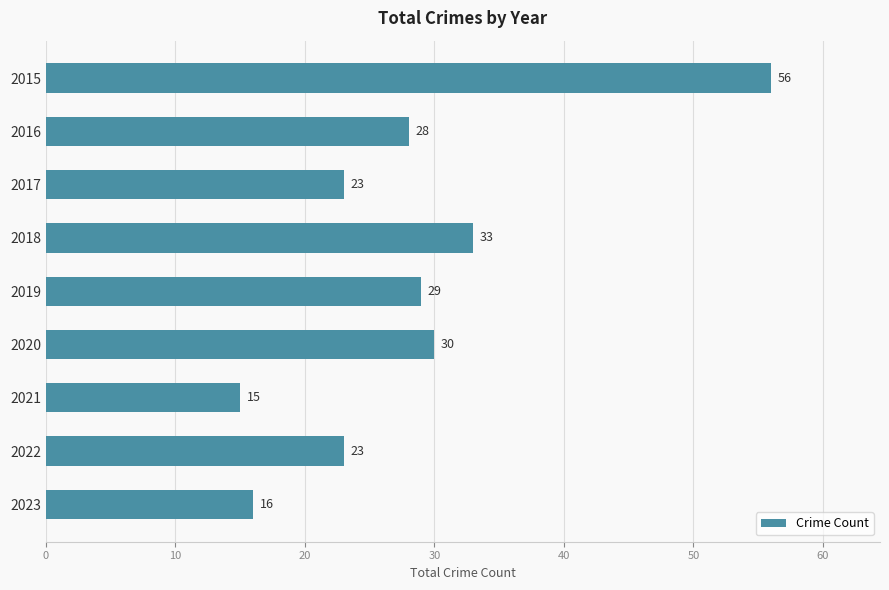

Reading bottom to top, list all the values displayed in this chart.

16	23	15	30	29	33	23	28	56